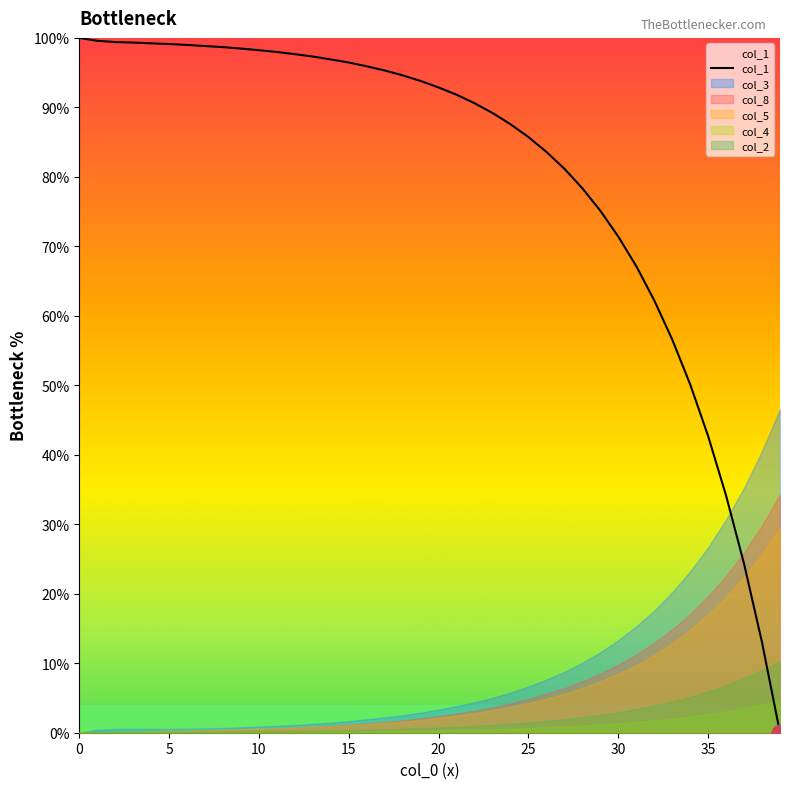

What is the sum of all values?

3233.4